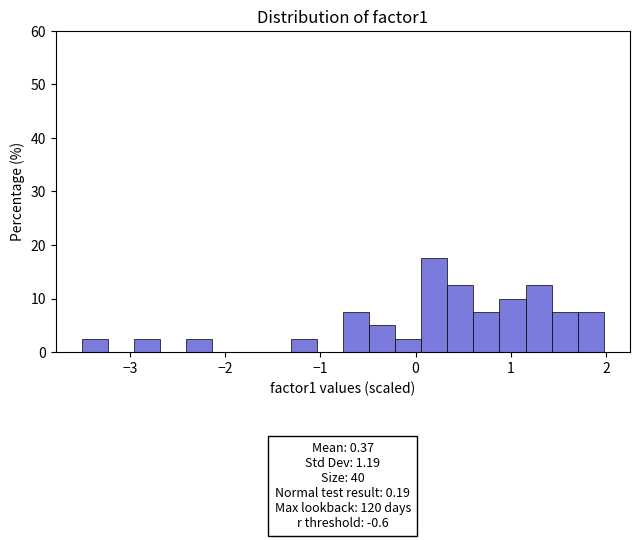

Around what value on the x-axis is the tallest bar? Give the approximate position of its centre, as read against the axis.

0.2